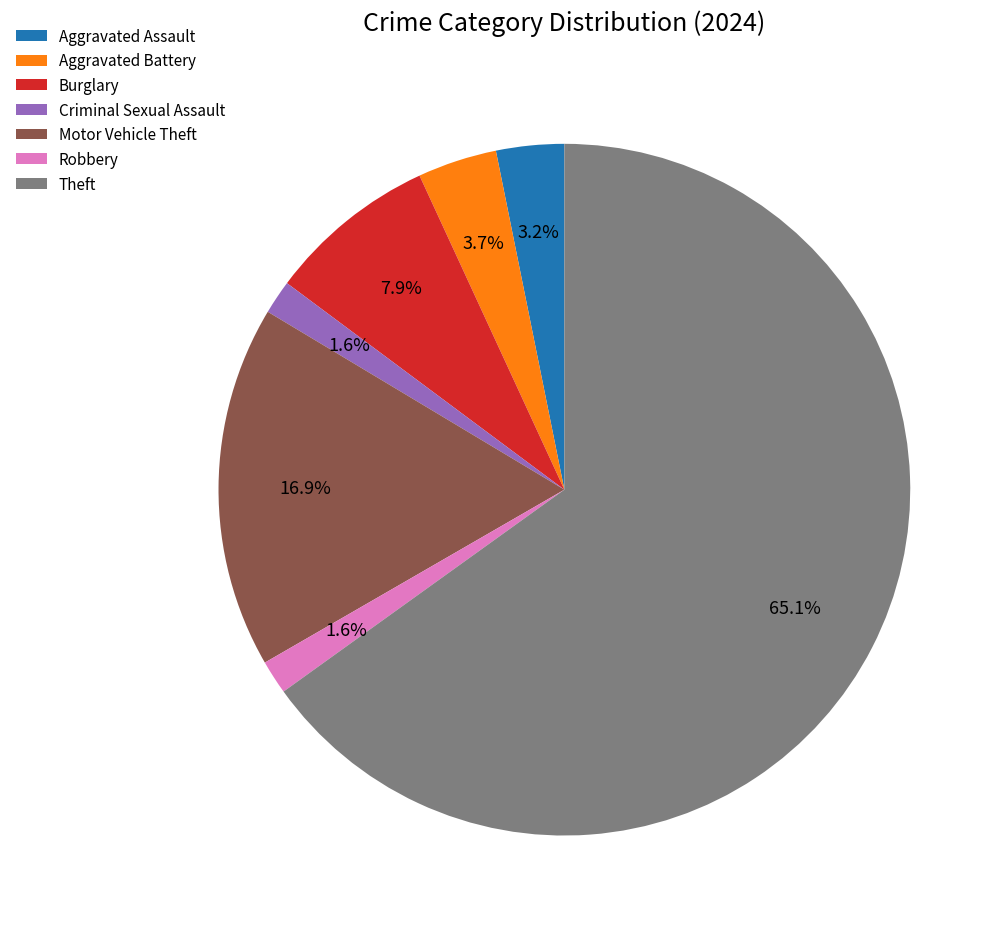

Which category has the biggest portion of the pie?

Theft